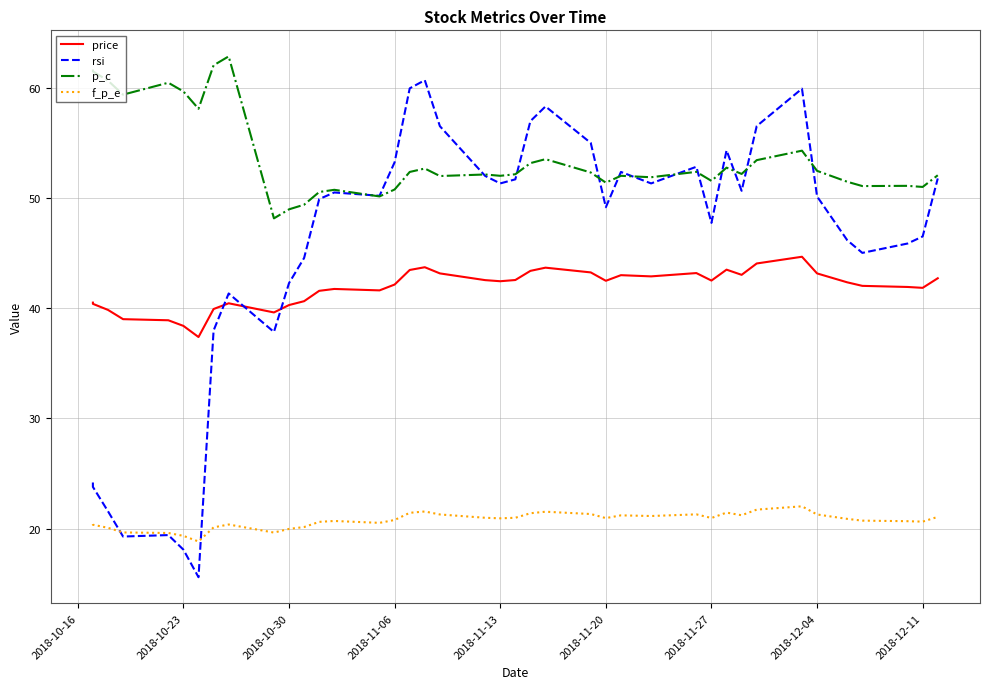

Is this an area chart (filled region under the line)?

No